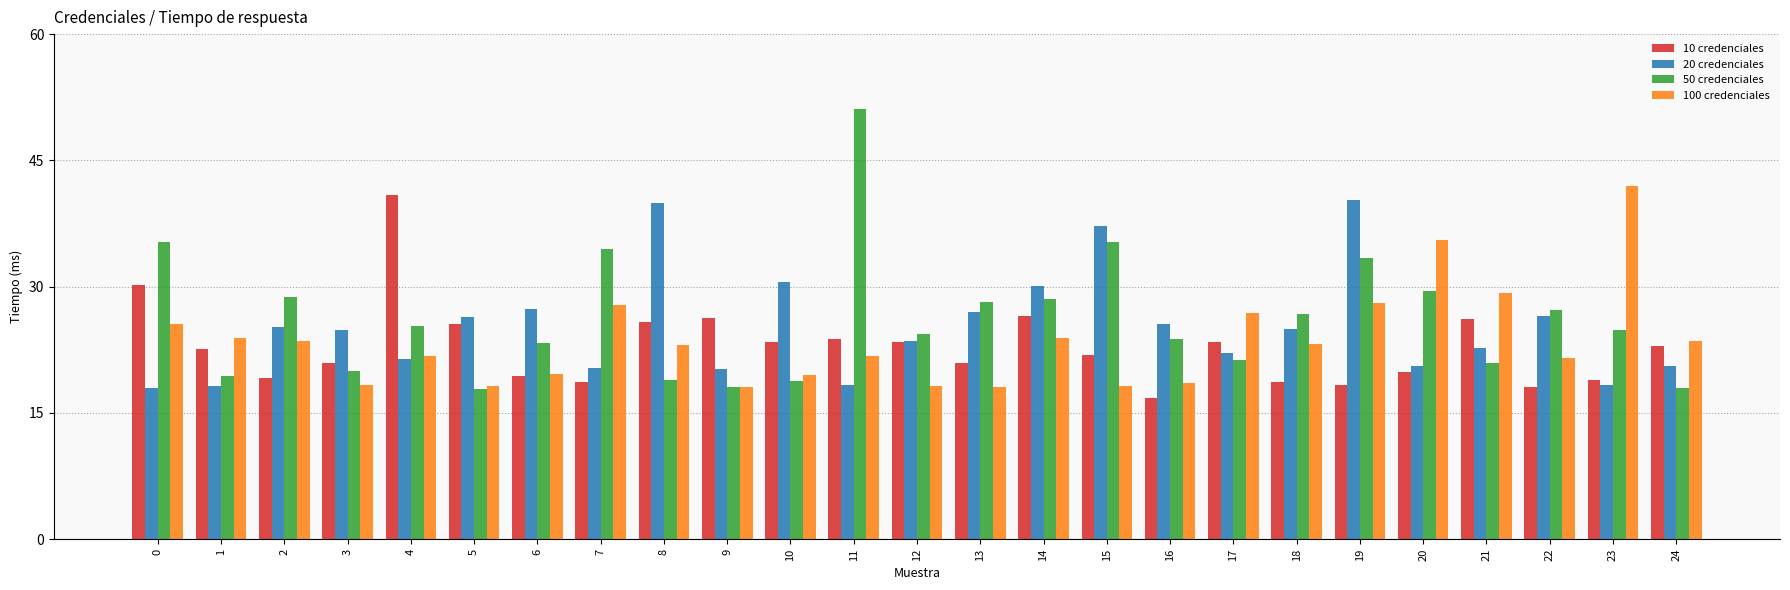

Which series has the widest spread of values?

50 credenciales